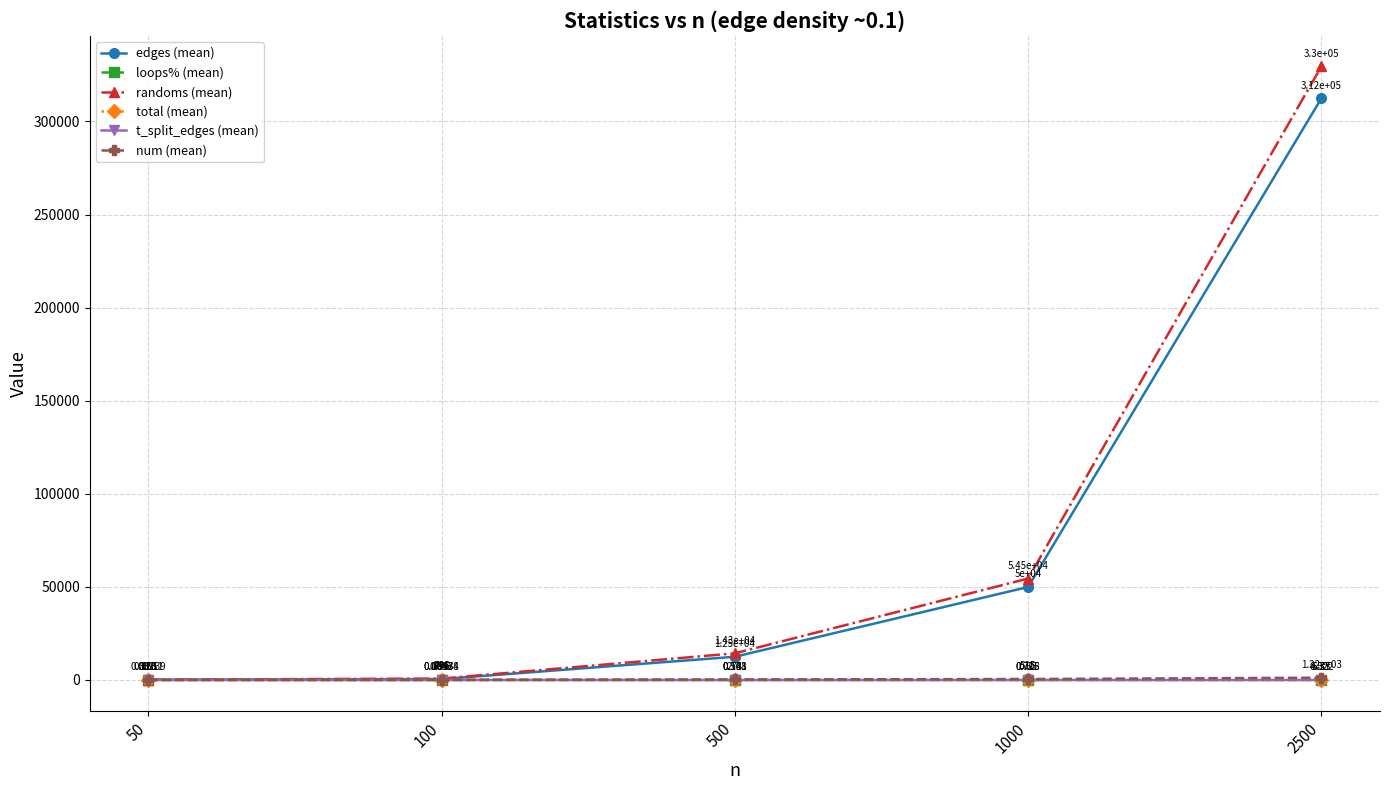

How many lines are shown in the chart?

6